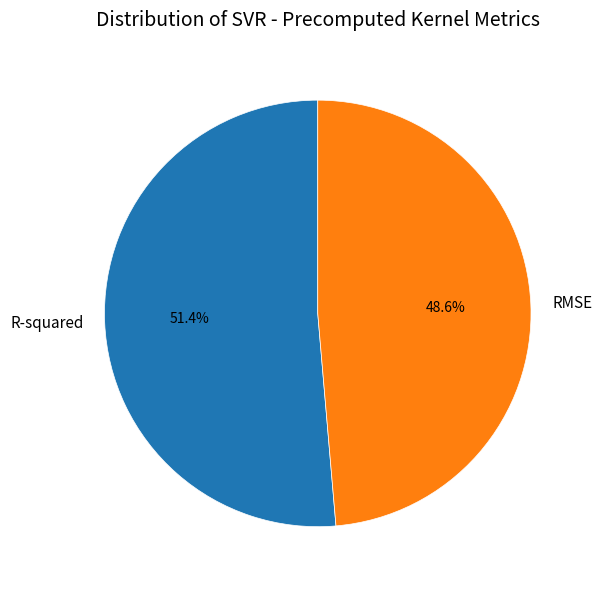

How much of the chart is everything except RMSE?

51.4%